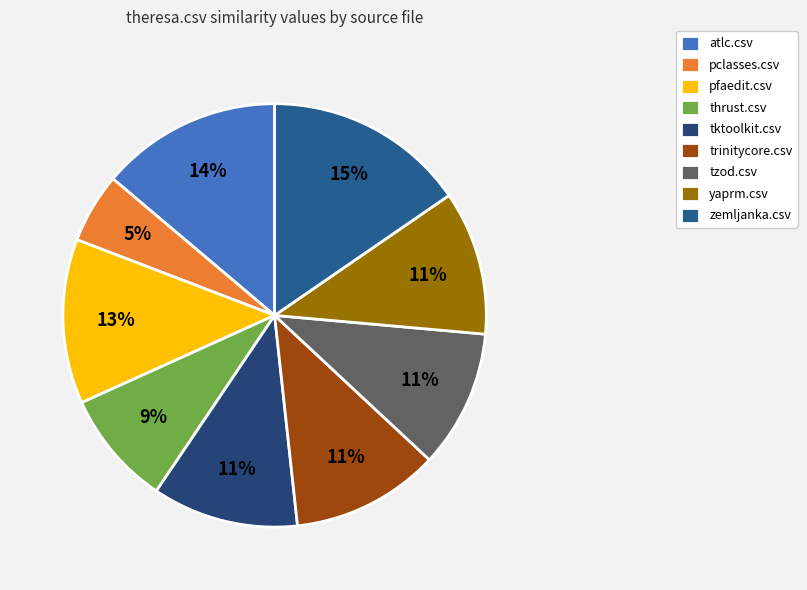

Is it true that pfaedit.csv is 13% of the pie?

True